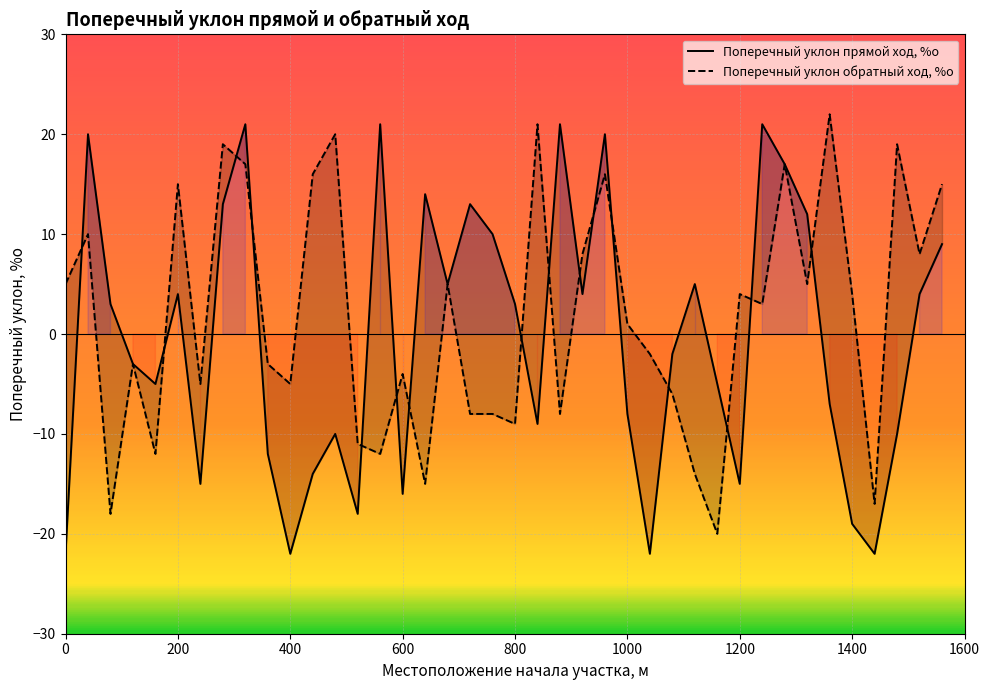

Which series changed the most between 400 and 10?

Поперечный уклон прямой ход, %о